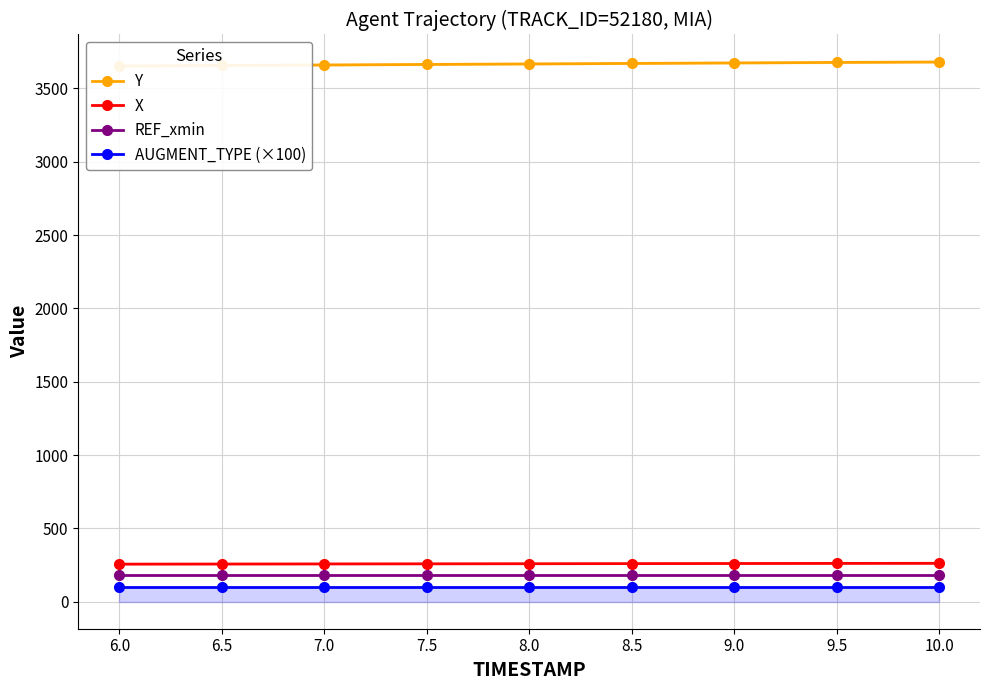

How many series are shown in this chart?

4